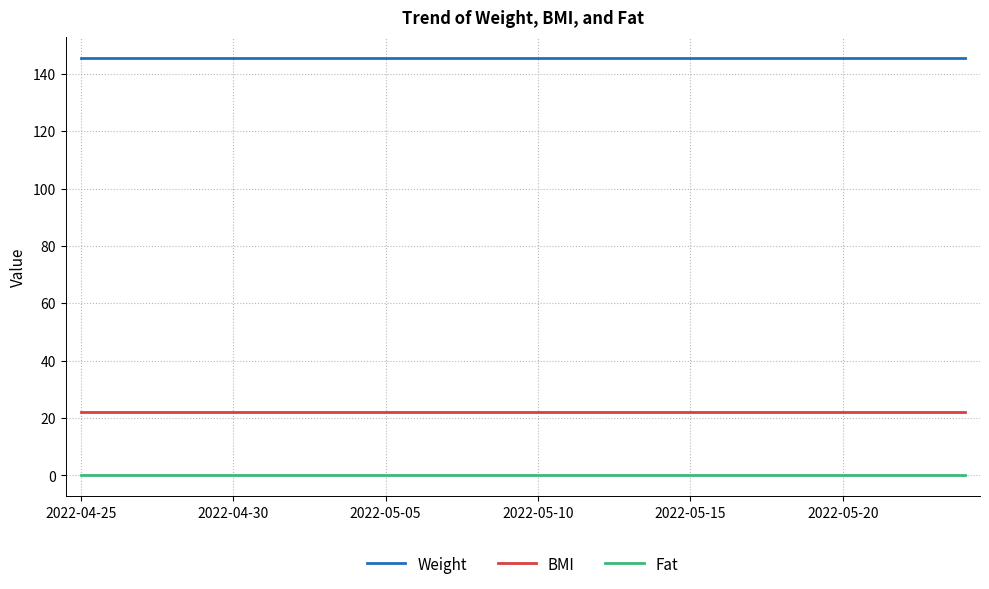

What is the greatest value displayed?

145.5